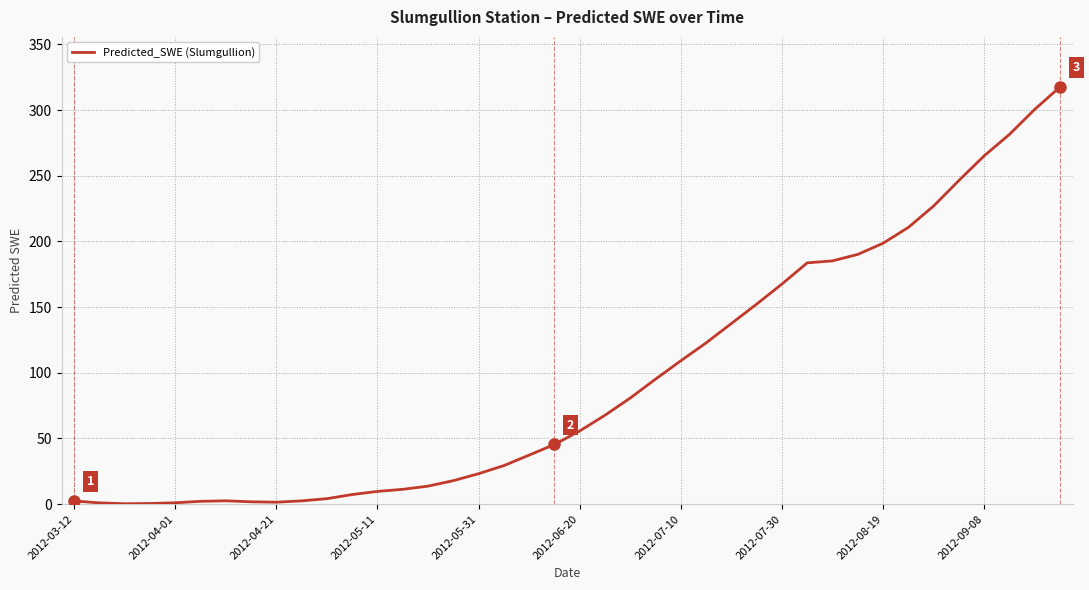

Does the chart display data point markers on the line(s)?

No